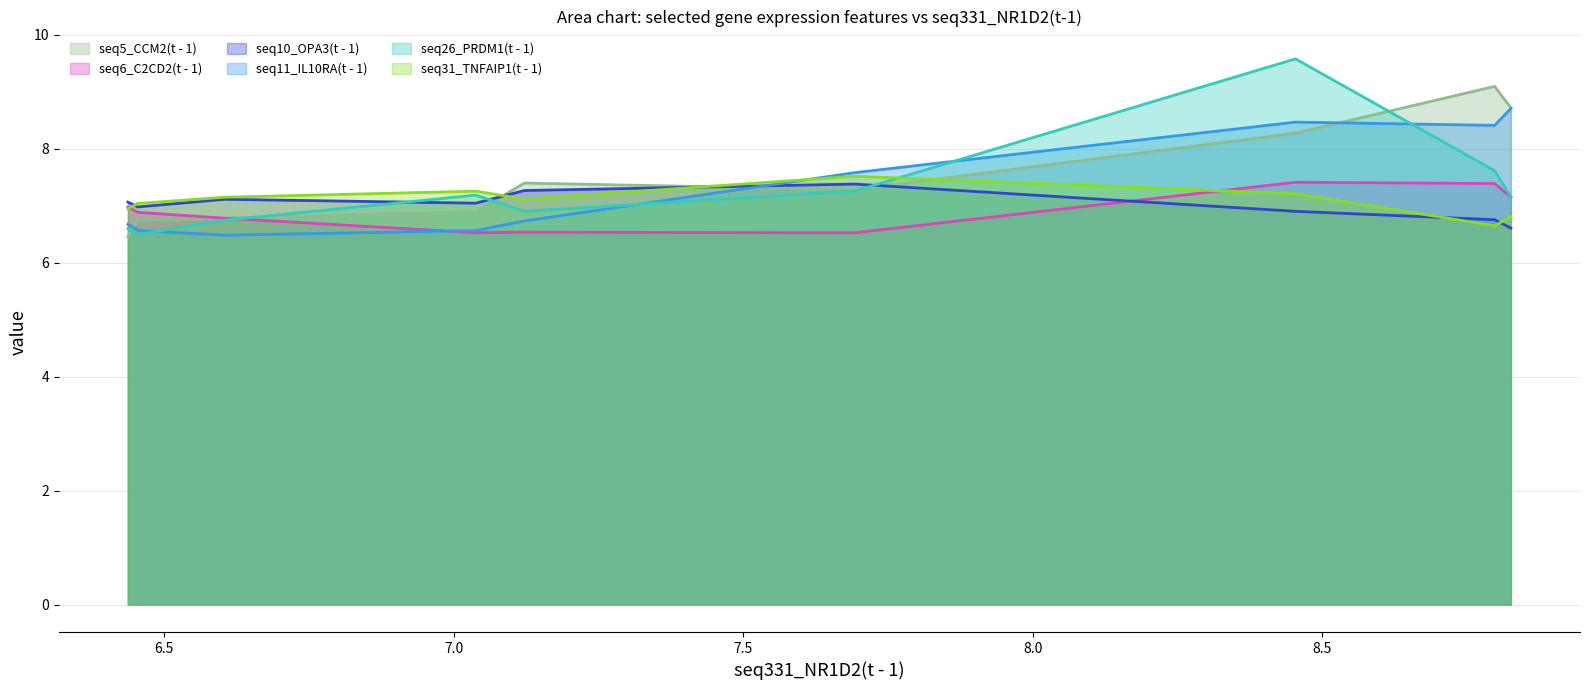

Rank the series at 8.798 from highest to lowest value.

seq5_CCM2(t - 1), seq11_IL10RA(t - 1), seq26_PRDM1(t - 1), seq6_C2CD2(t - 1), seq10_OPA3(t - 1), seq31_TNFAIP1(t - 1)